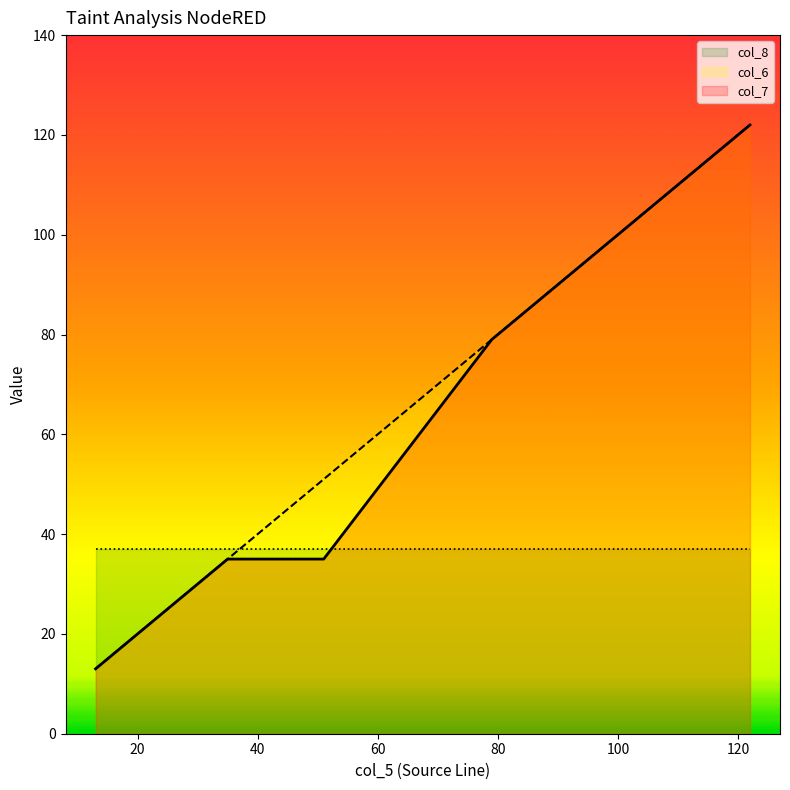

Which series has the largest range (max minus min)?

col_7